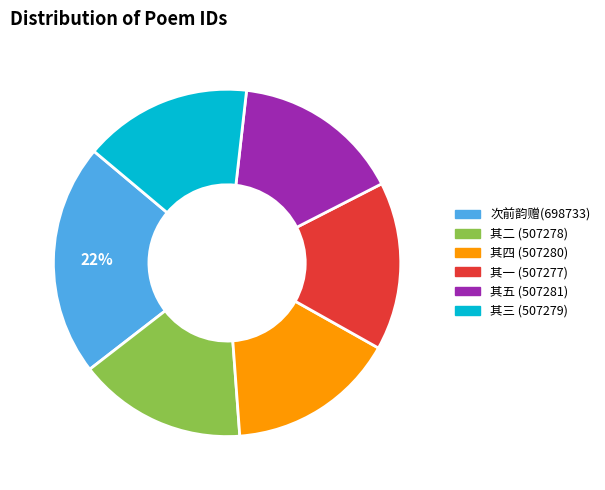

To the nearest percent, what is the difference between the largest and smallest slice percentages?

6%